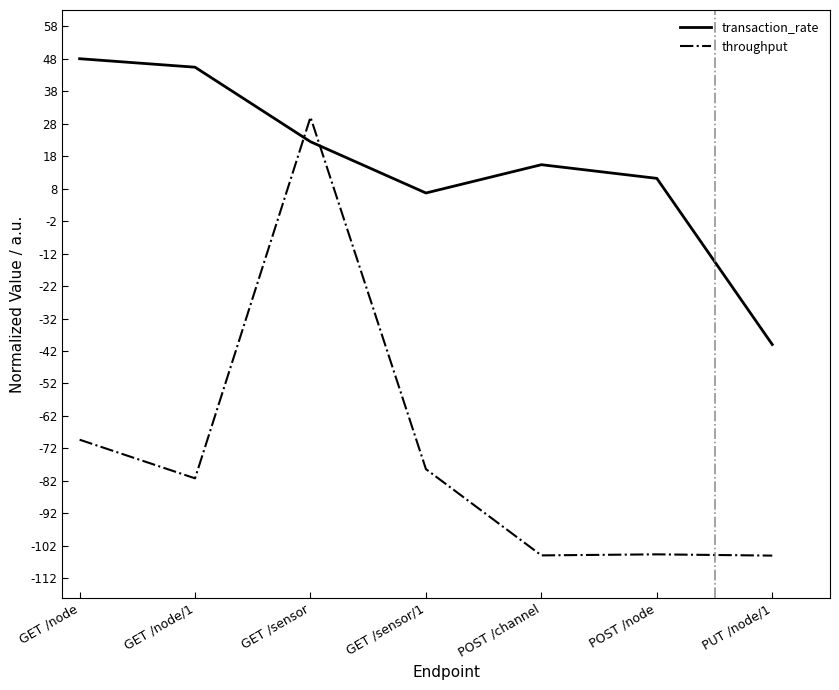

After their last crossing, which series has the higher values: throughput or transaction_rate?

transaction_rate